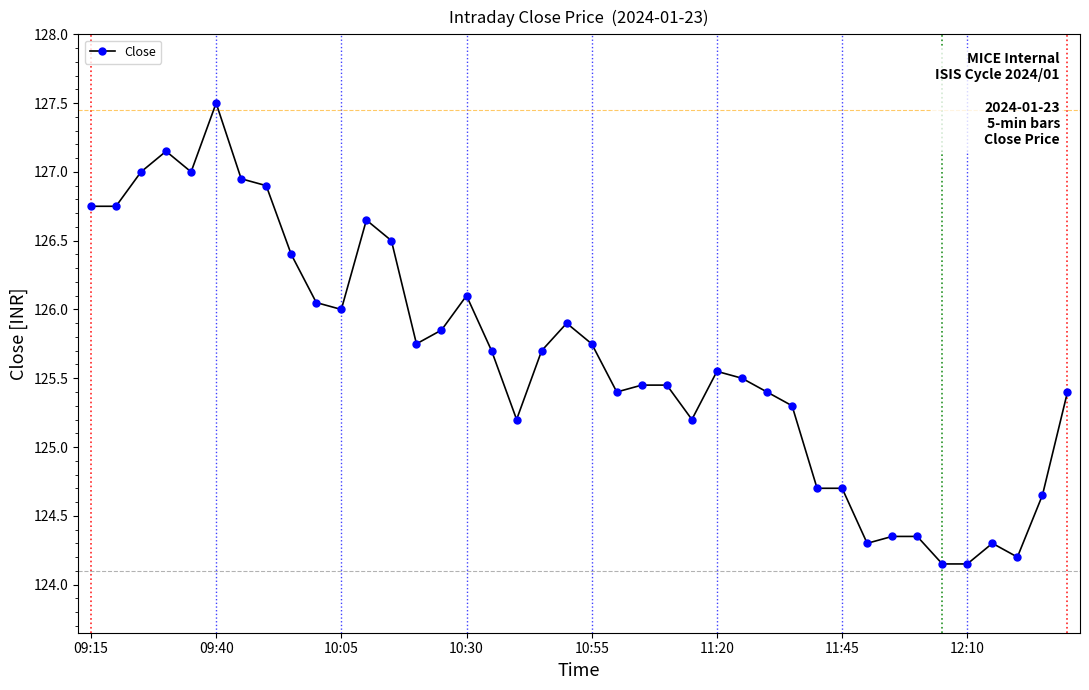

True or false: there are more than 1 points higher than both neighbors.

True